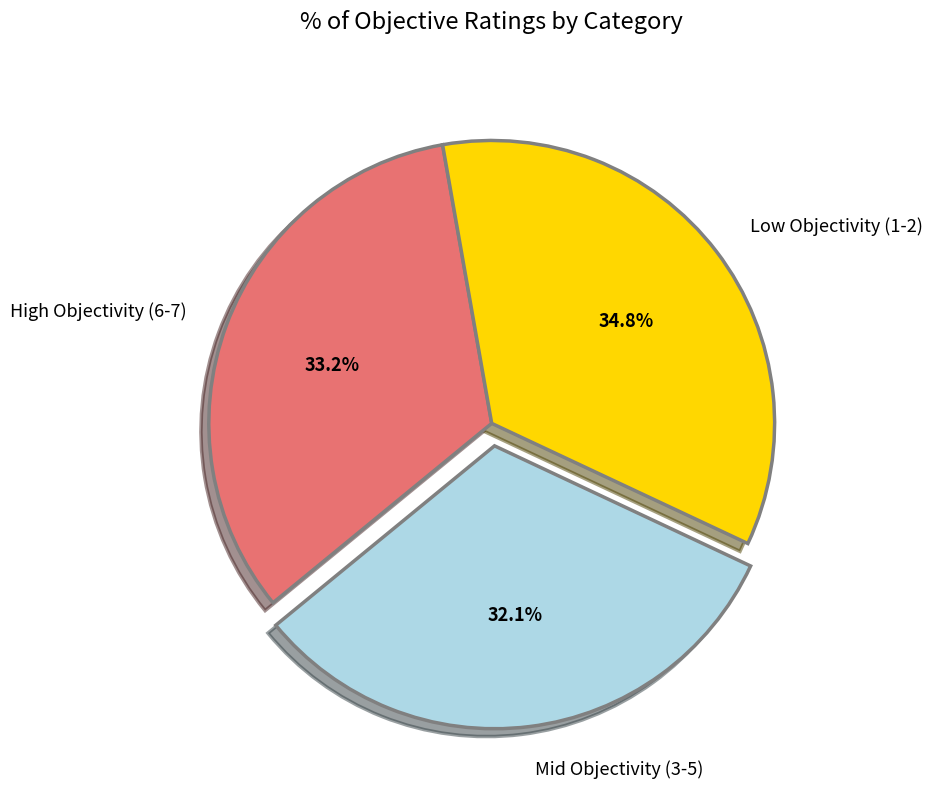

Which category has the smallest portion of the pie?

Mid Objectivity (3-5)